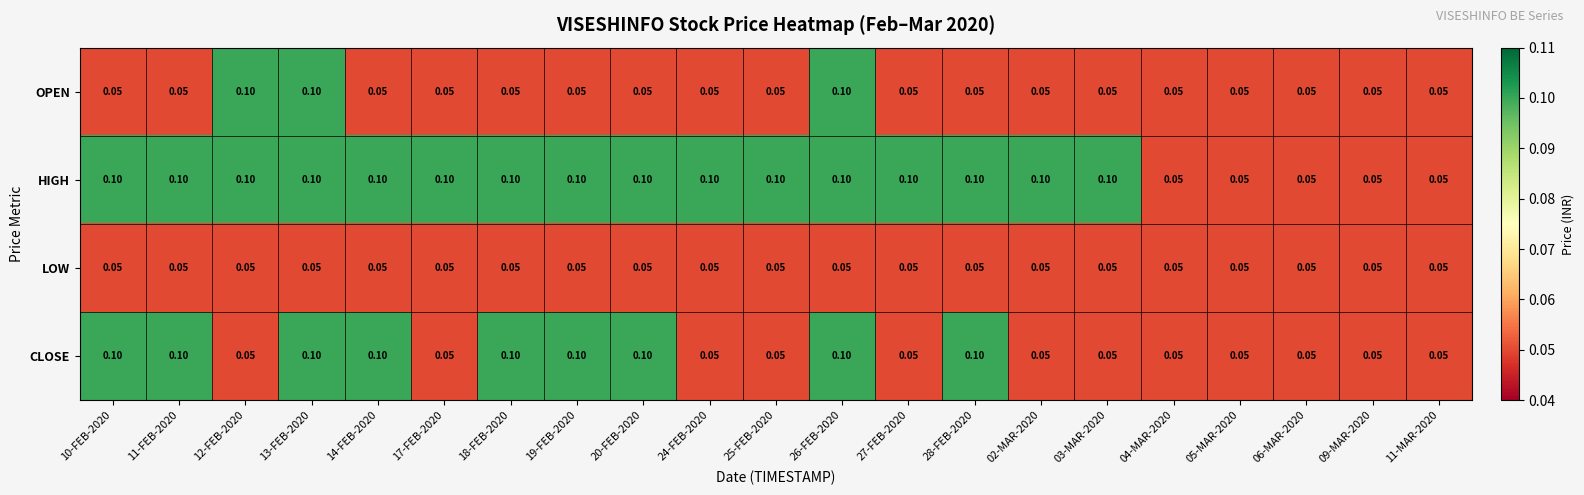

Rank the series by their average value, from lowest to highest.

LOW, OPEN, CLOSE, HIGH